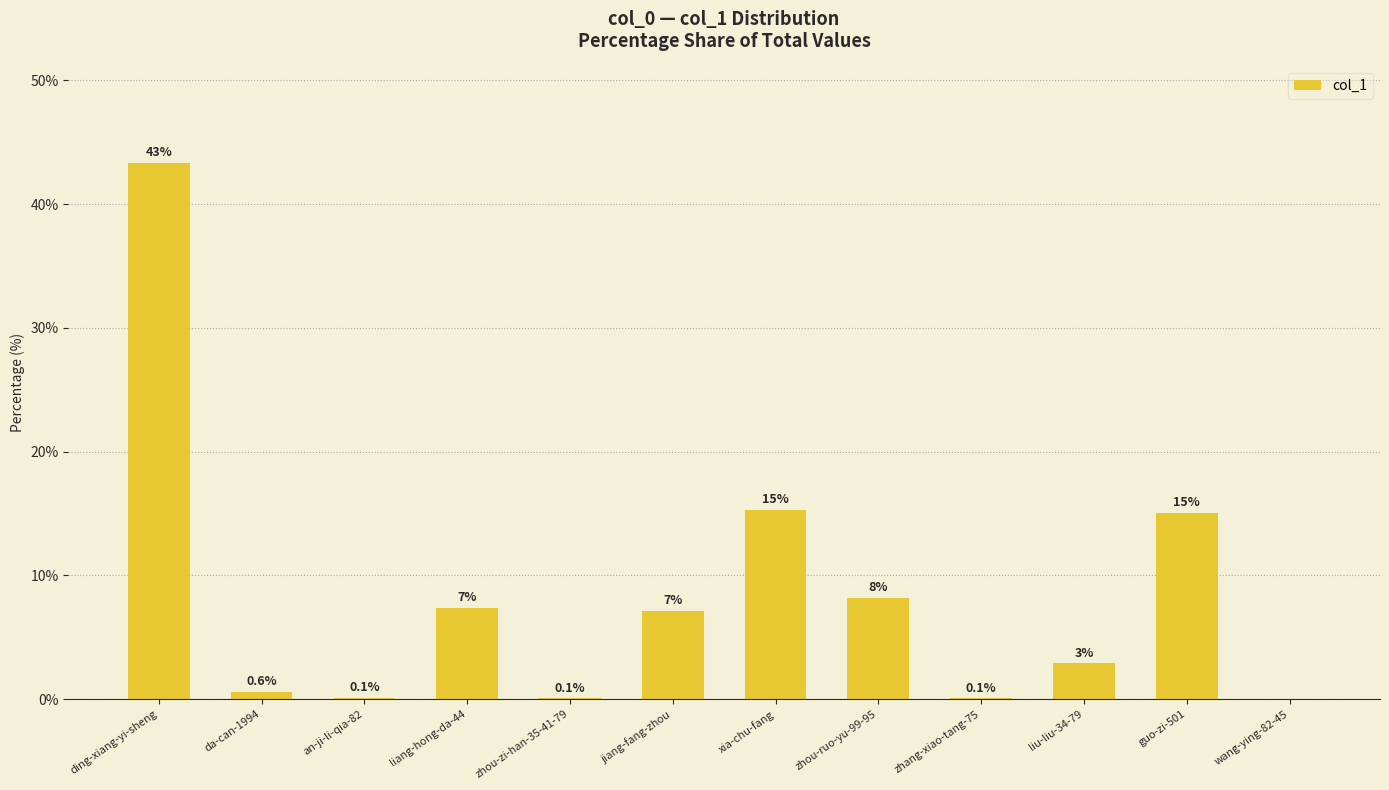

What is the greatest value displayed?

43.3